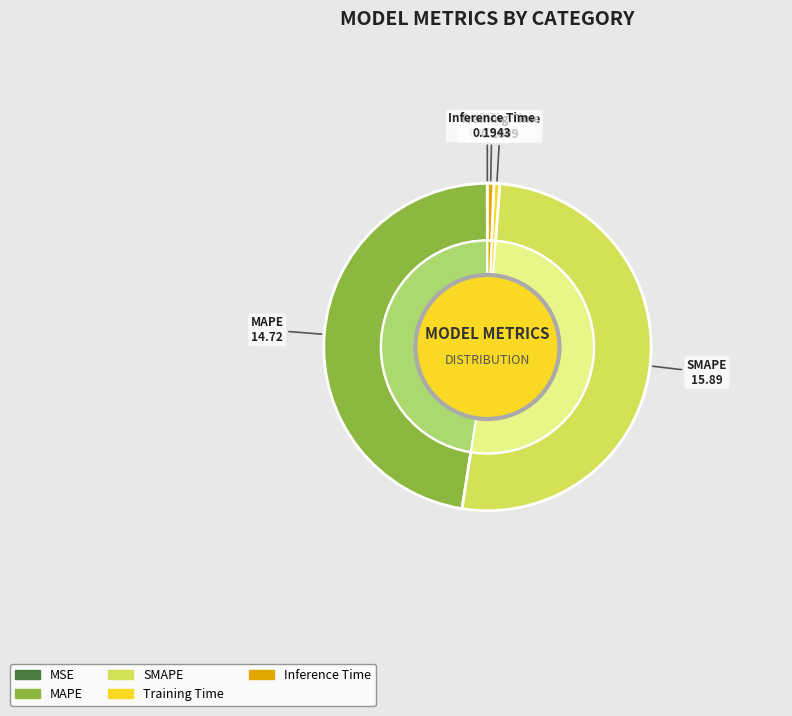

Is it true that Training Time is 11% of the pie?

False